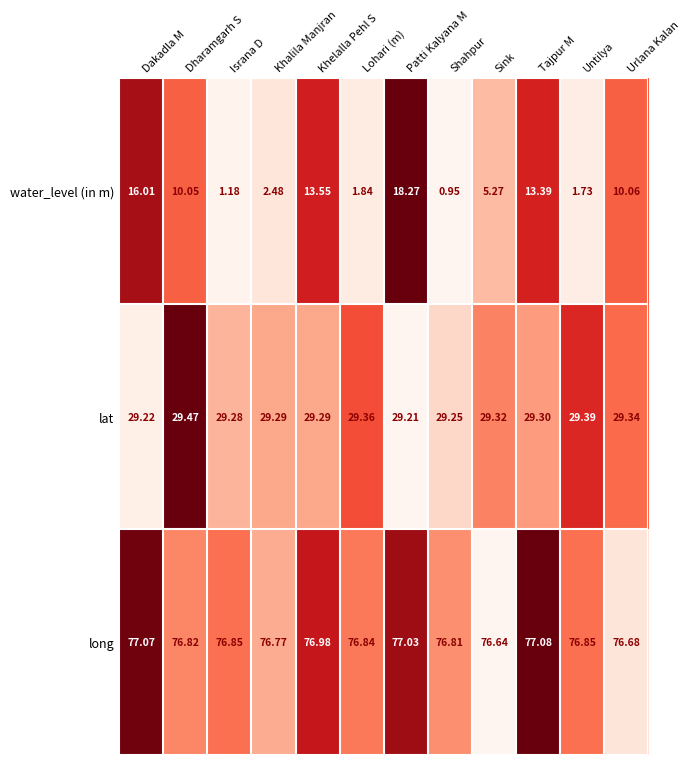

Which series has the largest total across all categories?

long